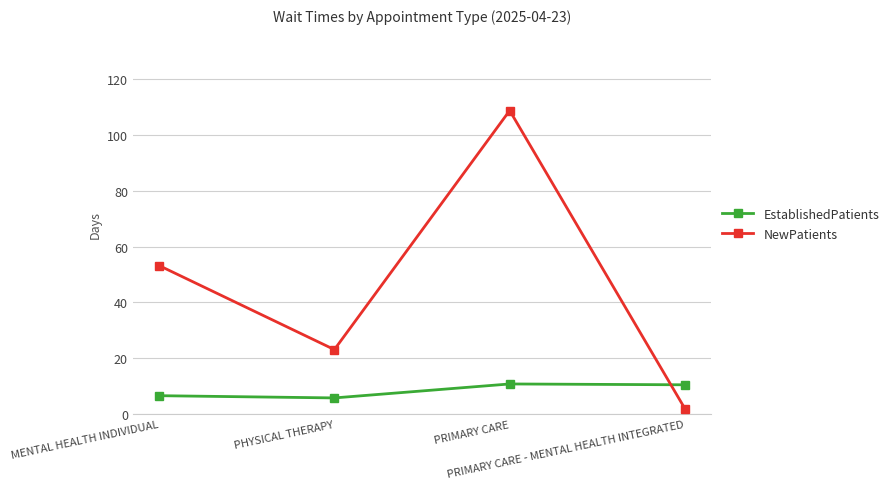

How many times do EstablishedPatients and NewPatients cross each other?

1